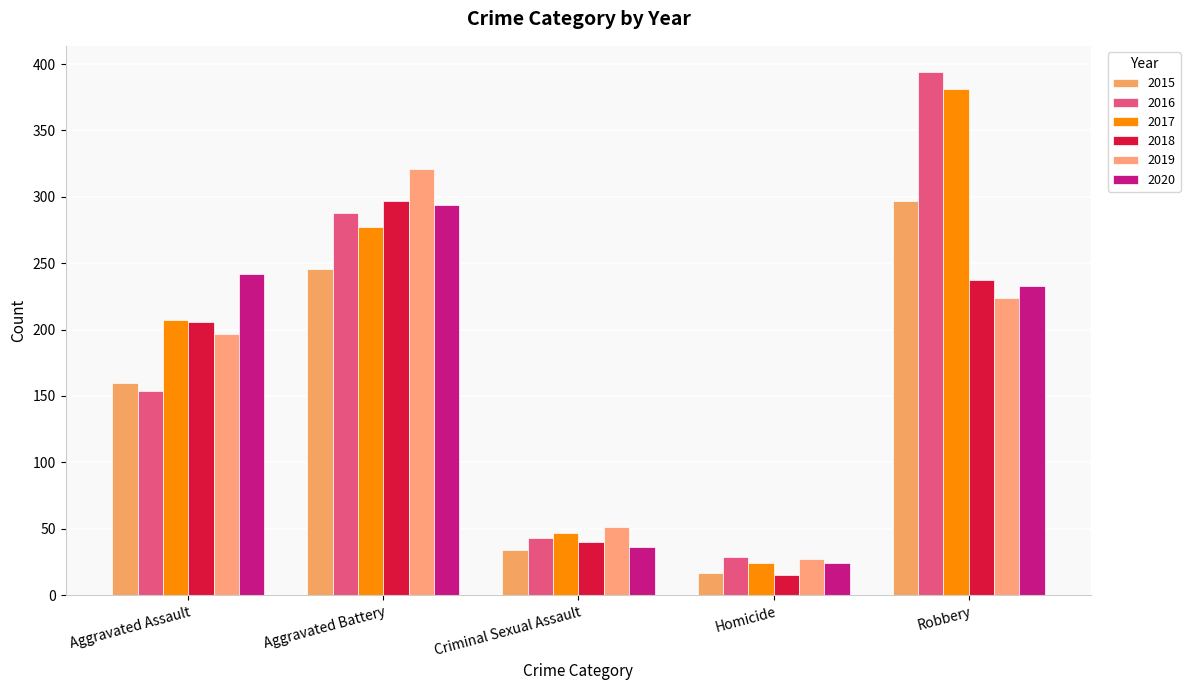

The 2020 series shows 36 at Criminal Sexual Assault. True or false?

True